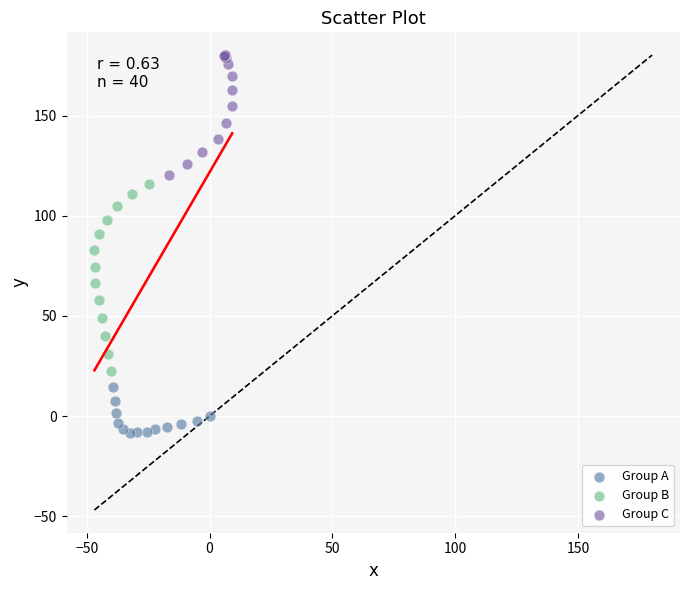

Which series reaches the minimum Y coordinate?

Group A